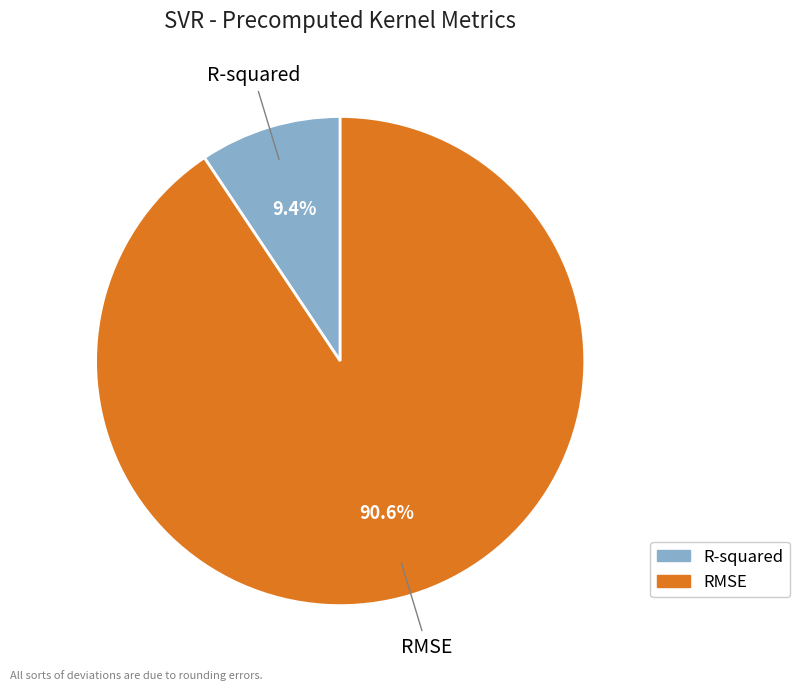

Between R-squared and RMSE, which is larger?

RMSE